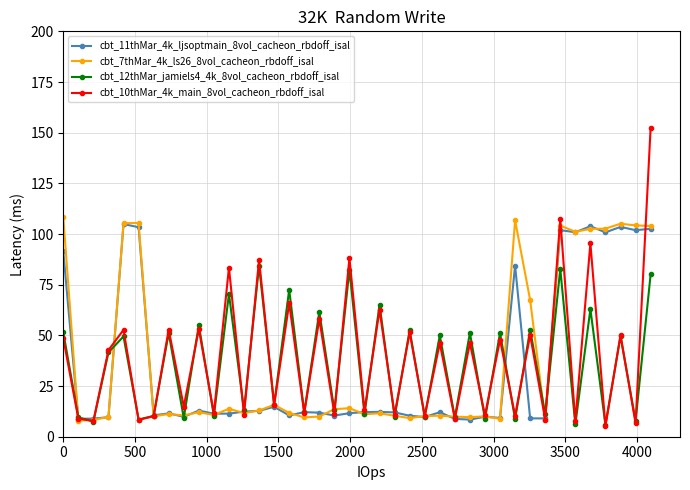

What is the sum of all cbt_12thMar_jamiels4_4k_8vol_cacheon_rbdoff_isal values?

1416.0